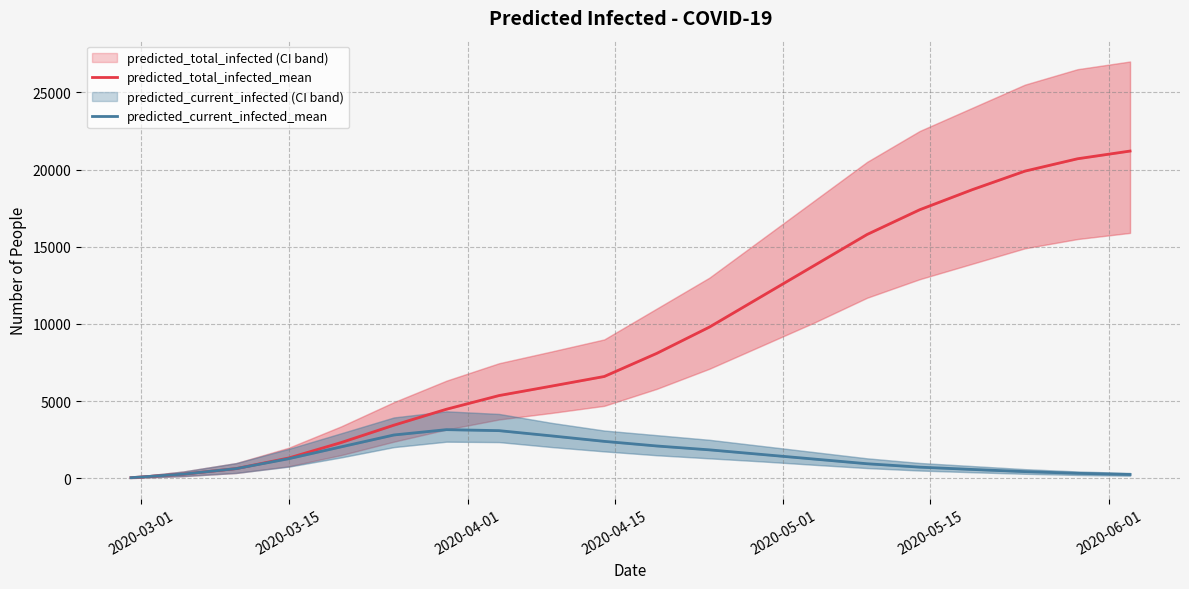

True or false: predicted_current_infected_mean has more than 2 points higher than both neighbors.

False